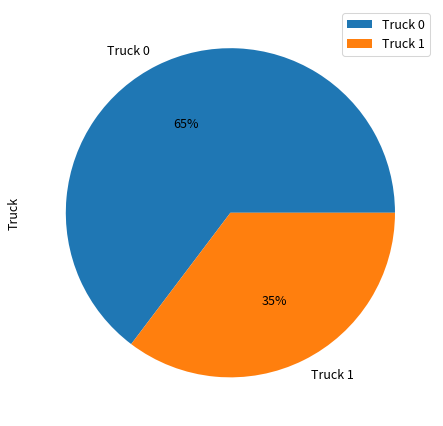

Between Truck 0 and Truck 1, which is larger?

Truck 0